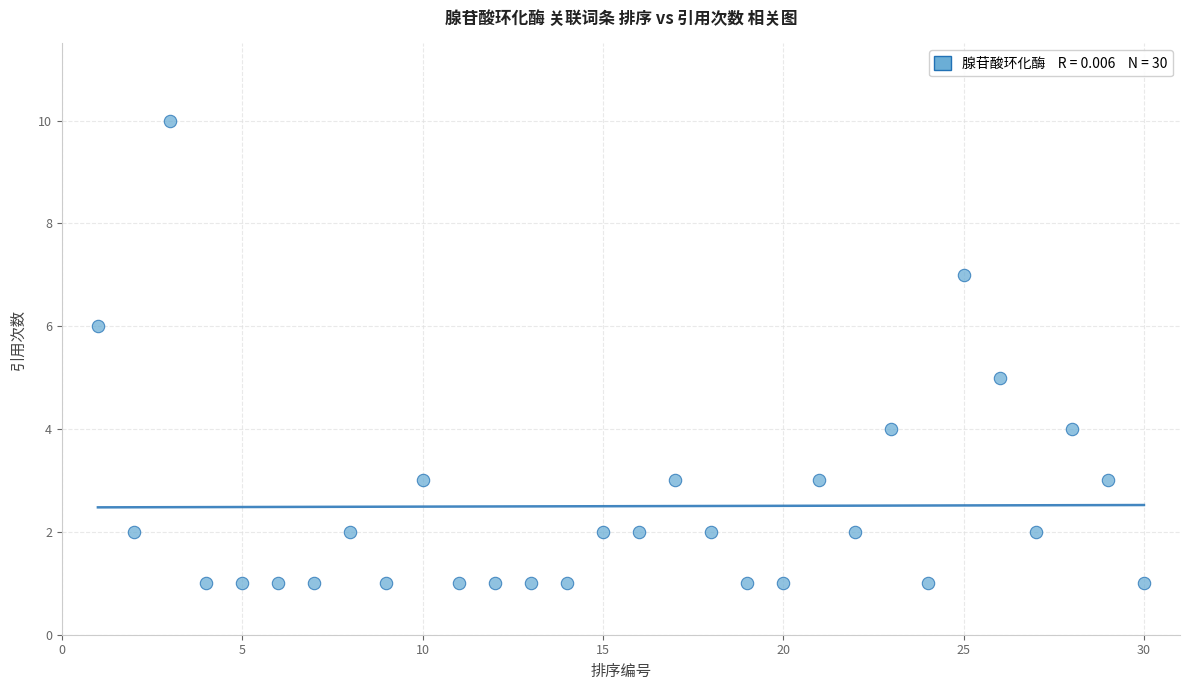

What is the range of Y values (max minus min)?

9